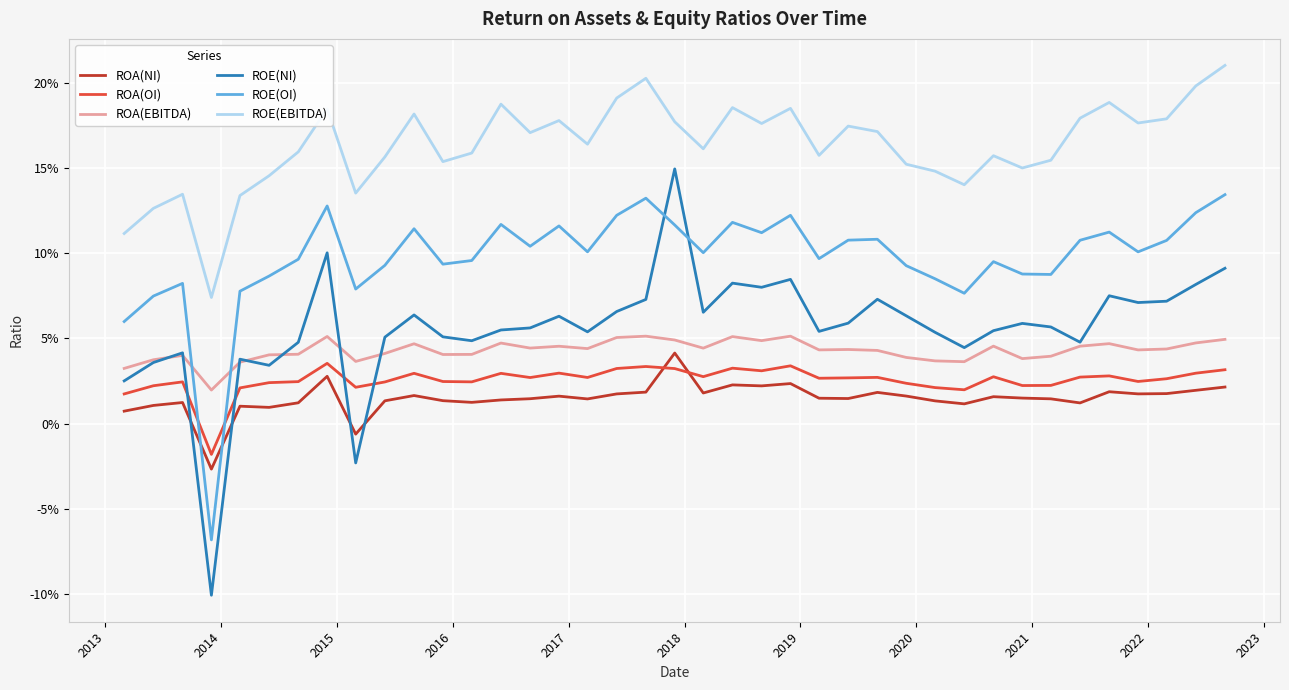

What are all the series names shown in the legend?

ROA(NI), ROA(OI), ROA(EBITDA), ROE(NI), ROE(OI), ROE(EBITDA)